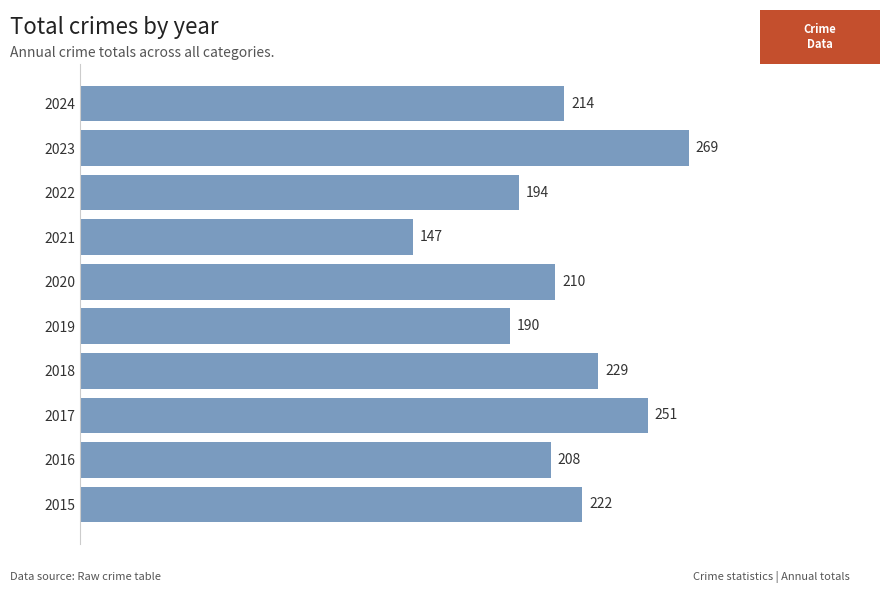

What is the change in value from 2015 to 2018?

+7